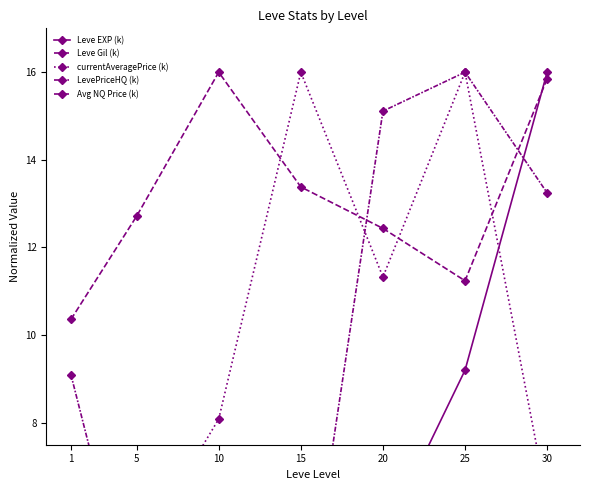

What is the difference between the highest and lowest values at 10?

24998.1